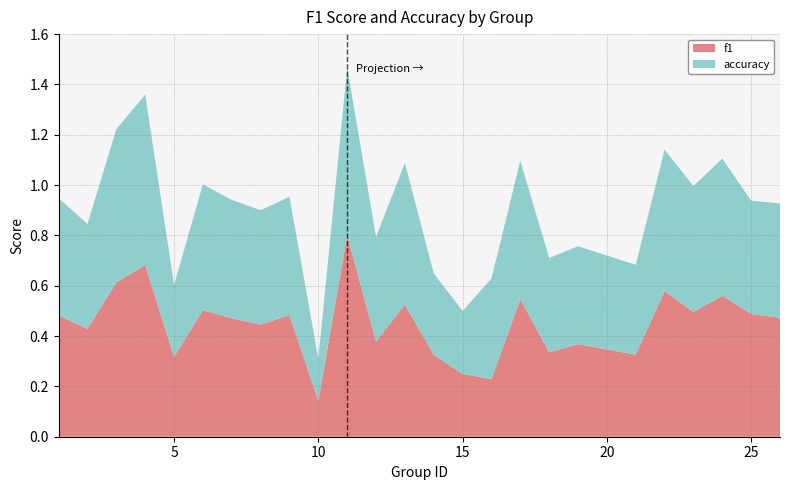

What is the highest value of the f1 series?

0.8